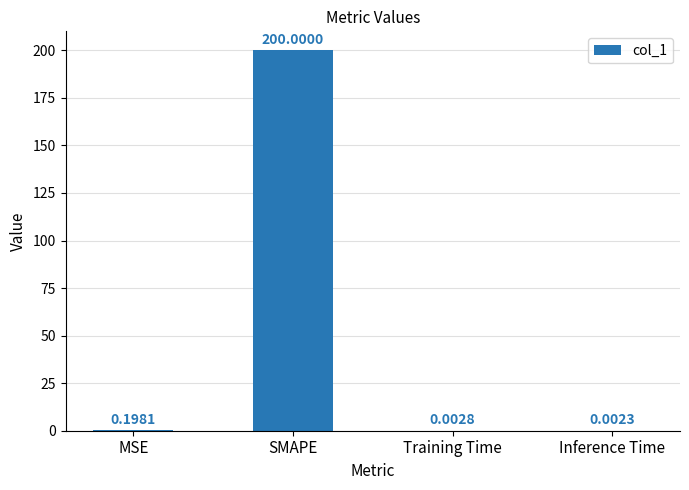

Where is the data nearest to the value 100?

MSE